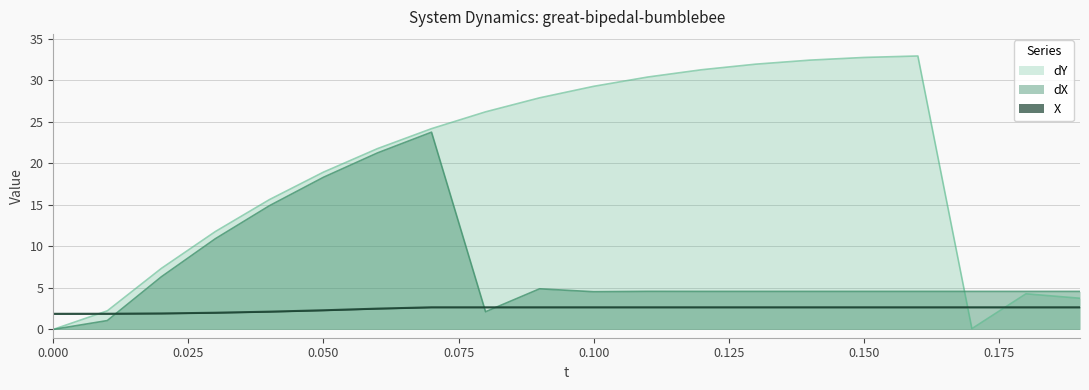

Where does the X series first go above 2?

0.03